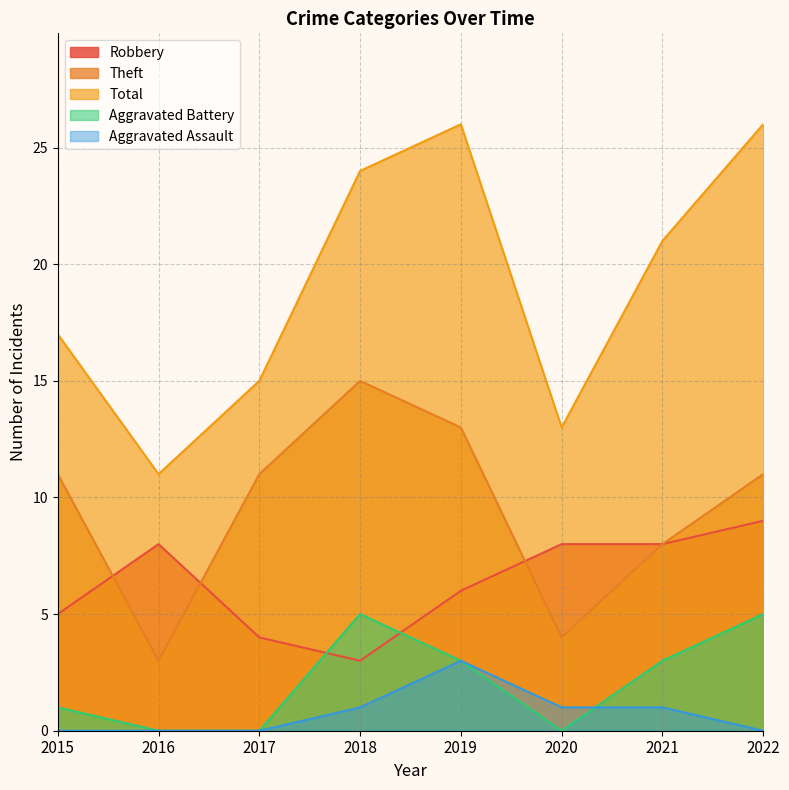

At which label does Aggravated Battery first exceed 3?

2018